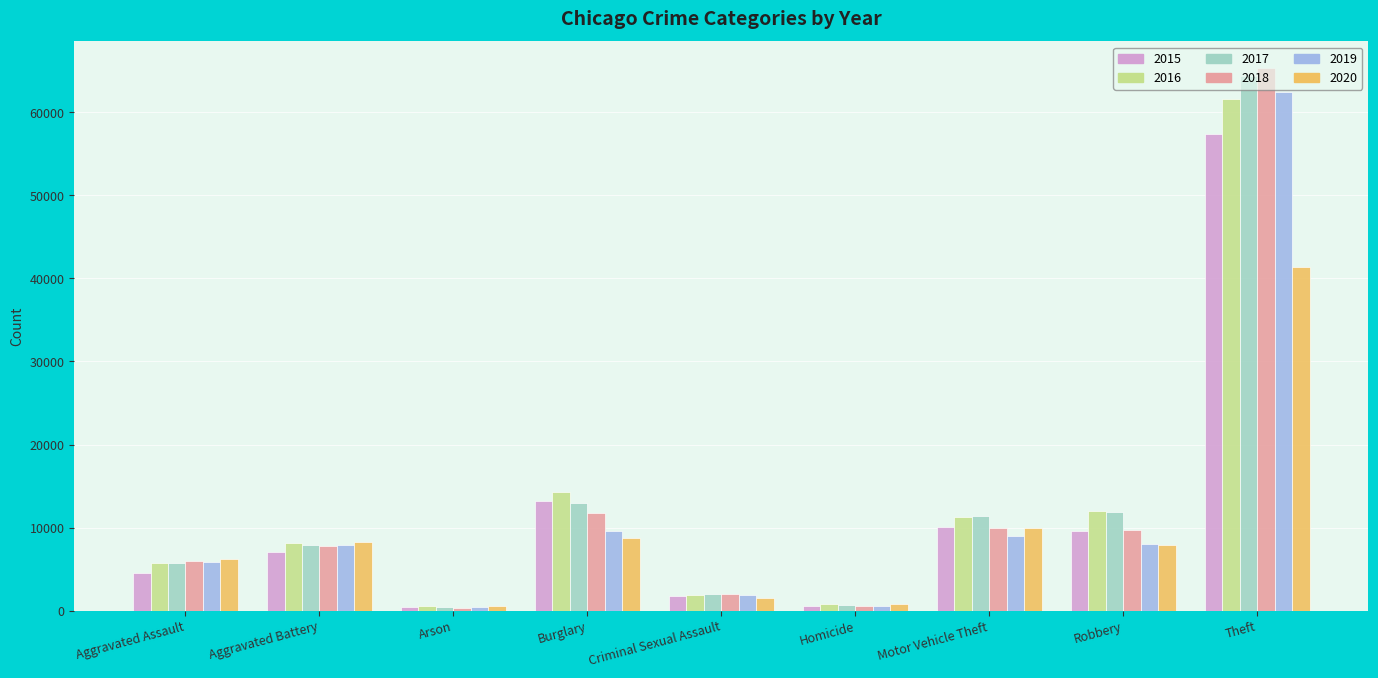

At which category is the sum across all series the highest?

Theft